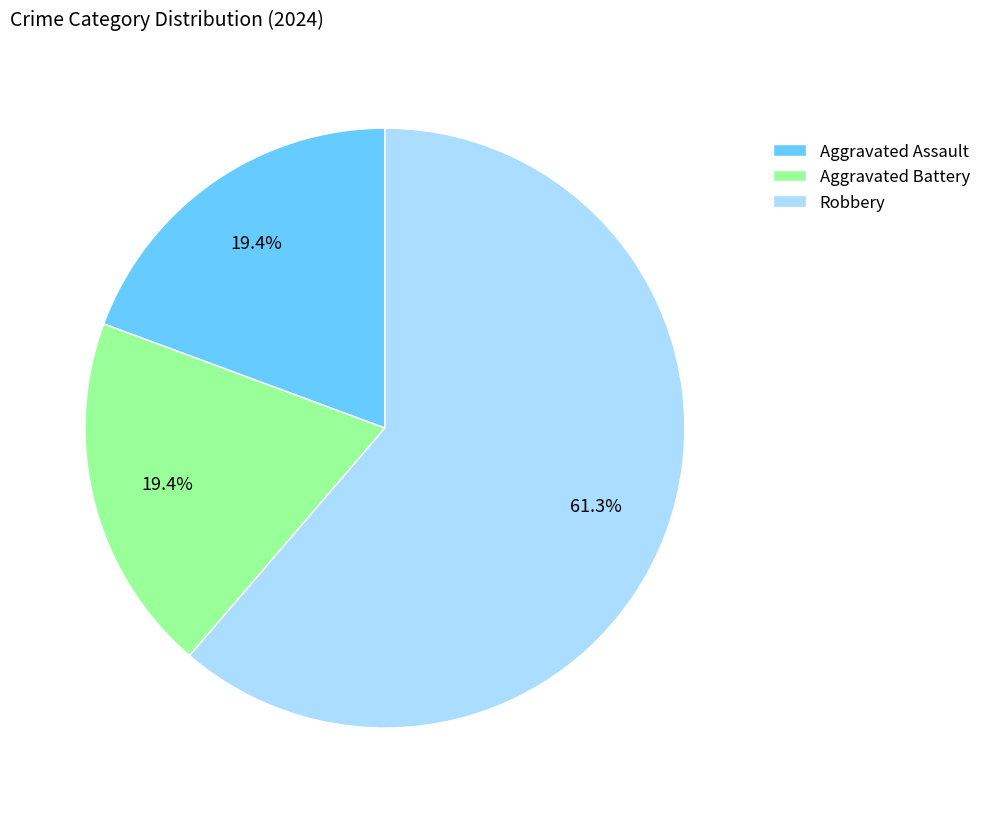

Approximately how many times larger is the value at Aggravated Assault compared to Aggravated Battery?

1.0